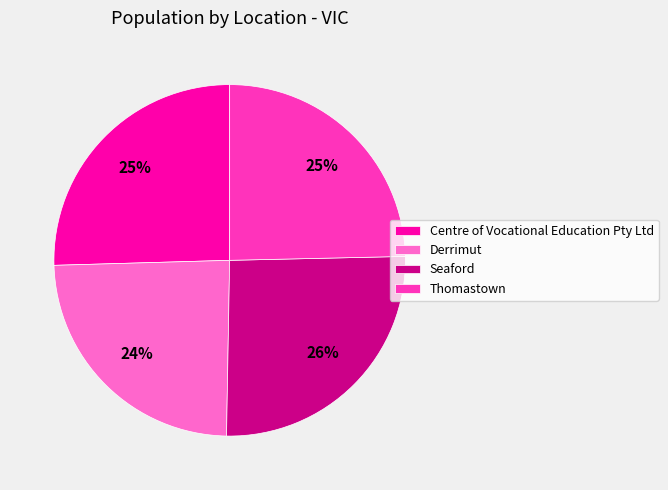

Does Centre of Vocational Education Pty Ltd account for over 50% of the chart?

No